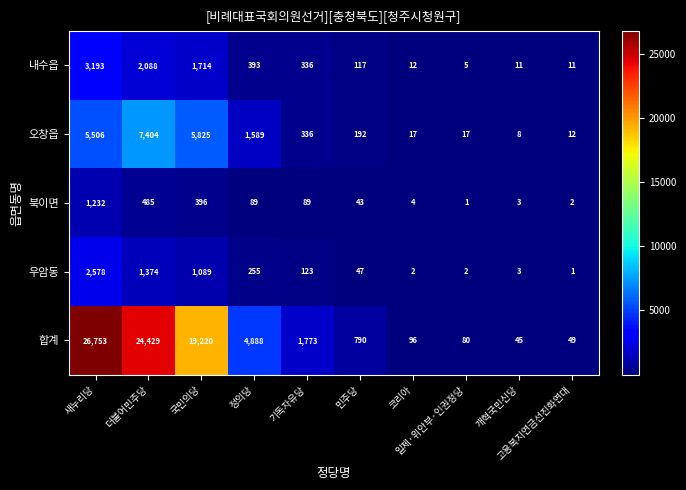

At which category is the sum across all series the highest?

새누리당